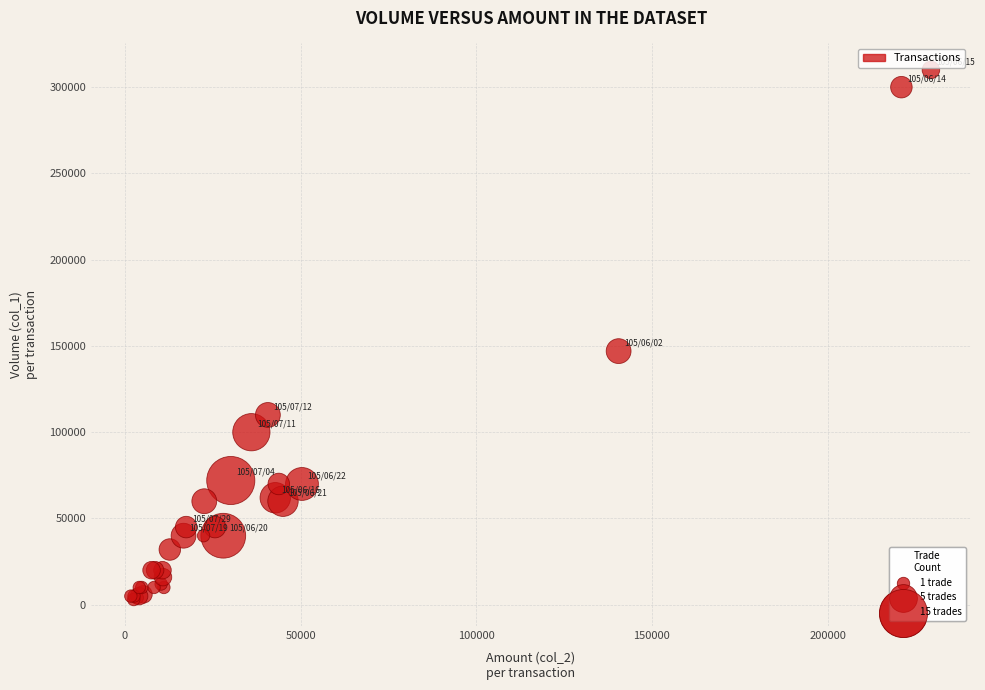

What Y value in the scatter plot is closest to 156500?

147000